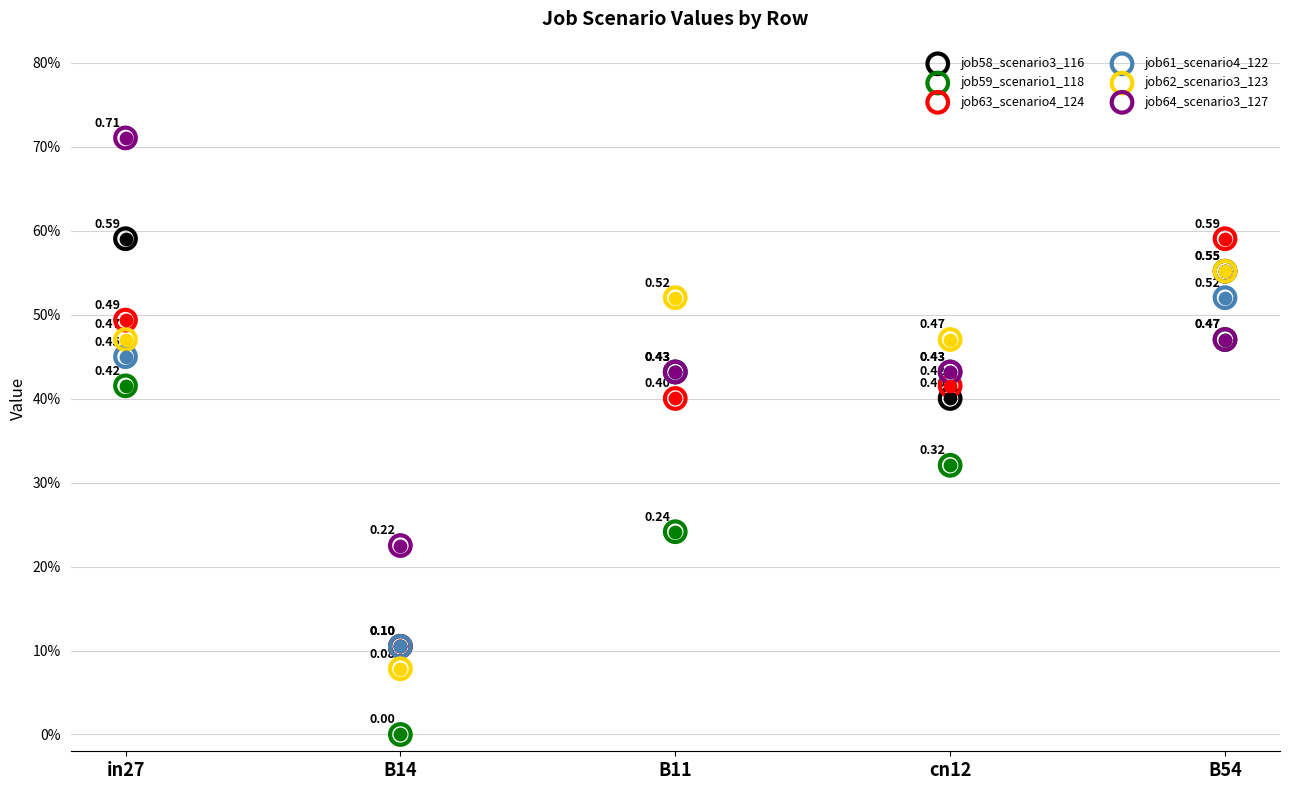

At how many categories does at least one series exceed 0?

5